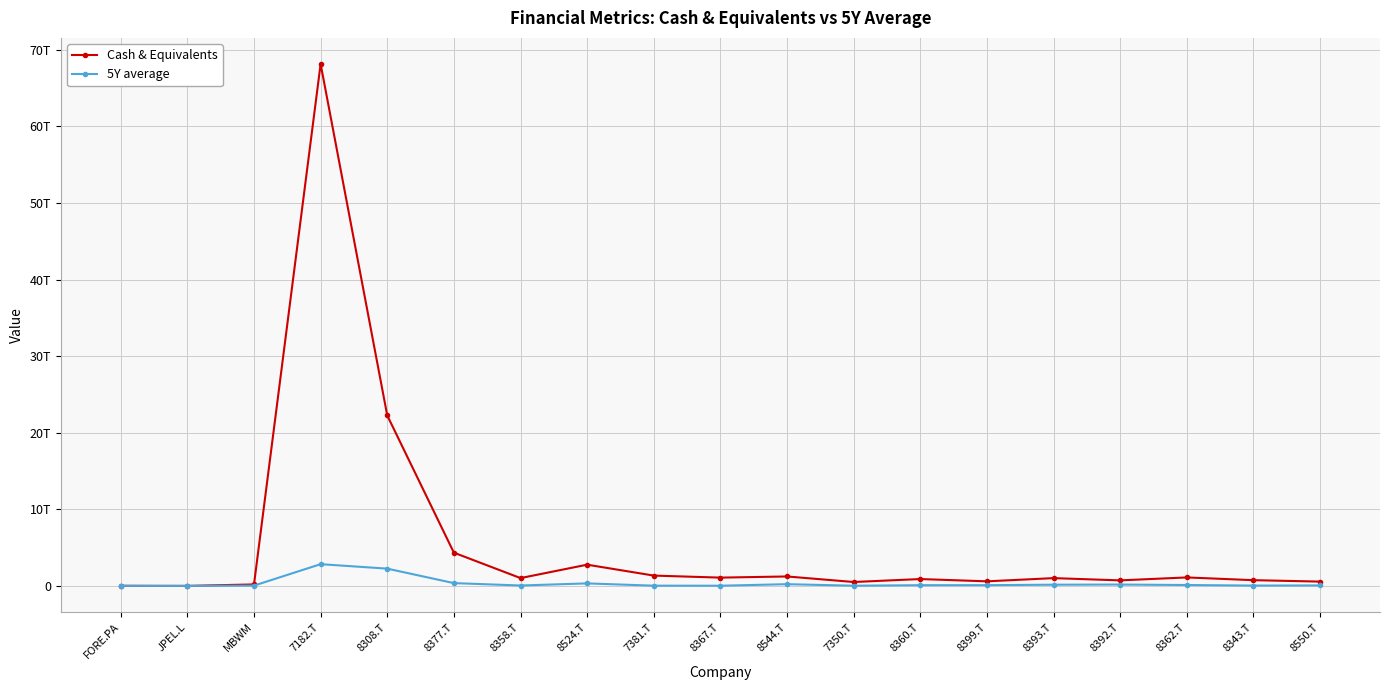

Does the chart have visible grid lines?

Yes